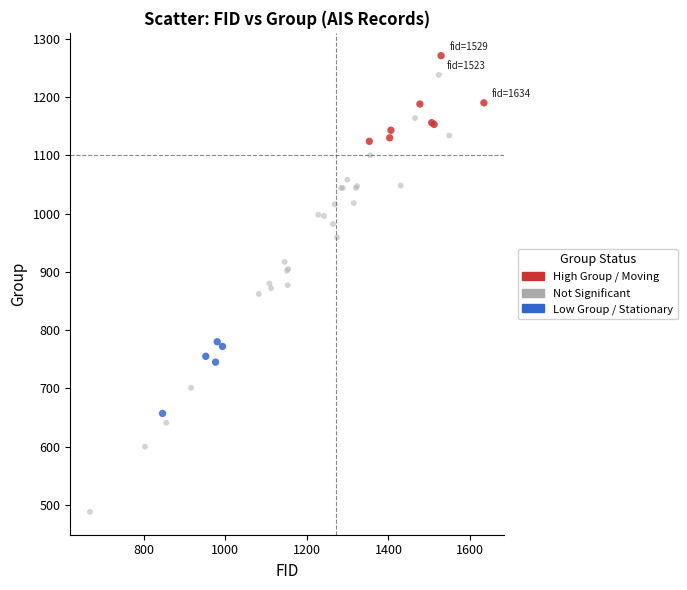

Which series has the widest spread of Y values?

Not Significant